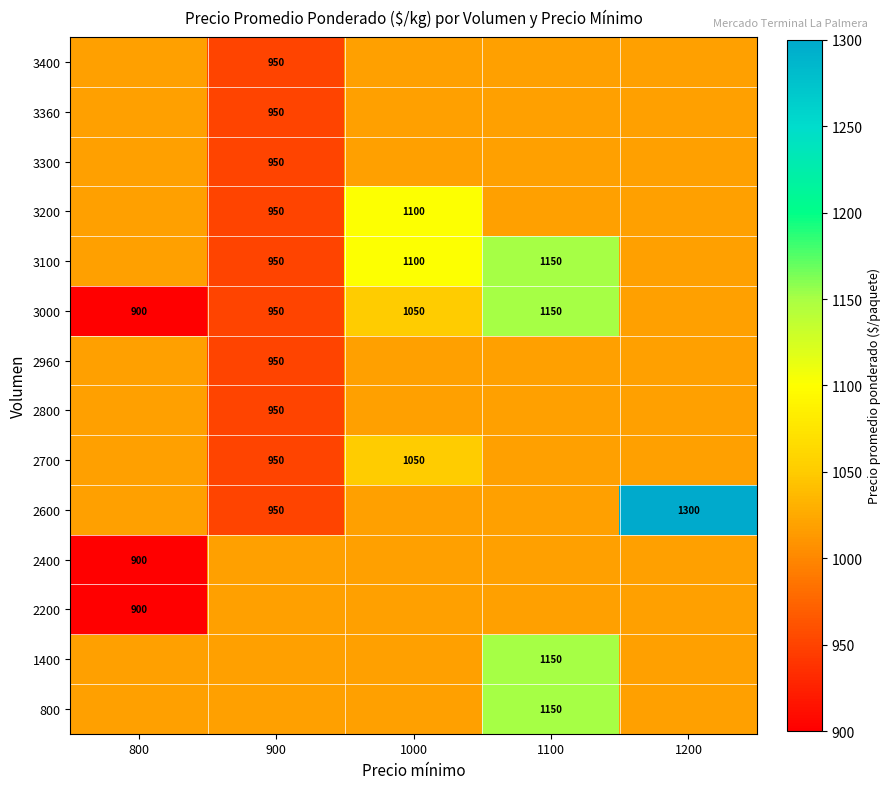

Which has a higher value, 800 or 1000?

800